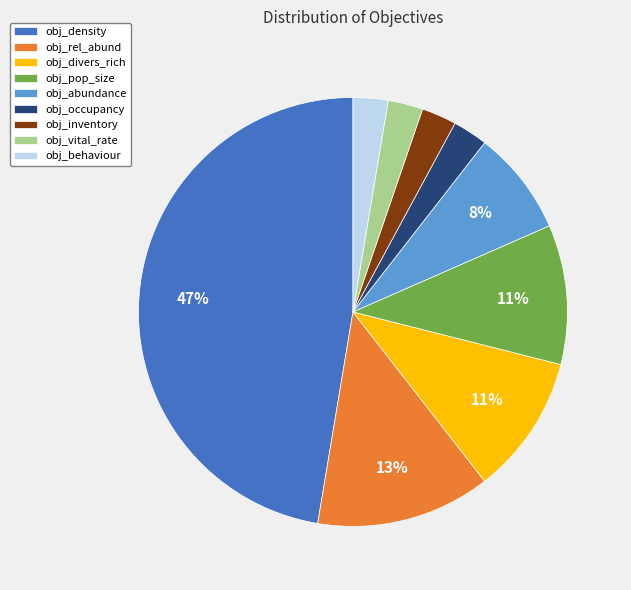

How many segments does this pie chart have?

9